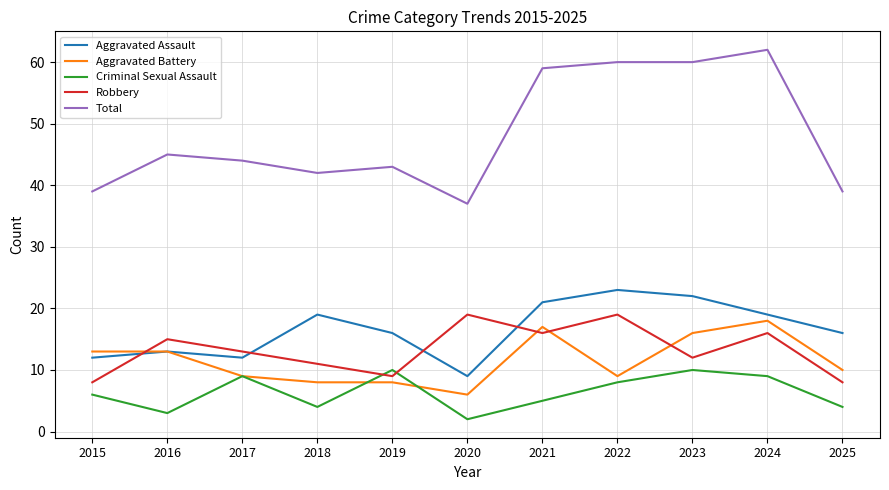

Where do Robbery and Criminal Sexual Assault first cross each other?

2018 and 2019